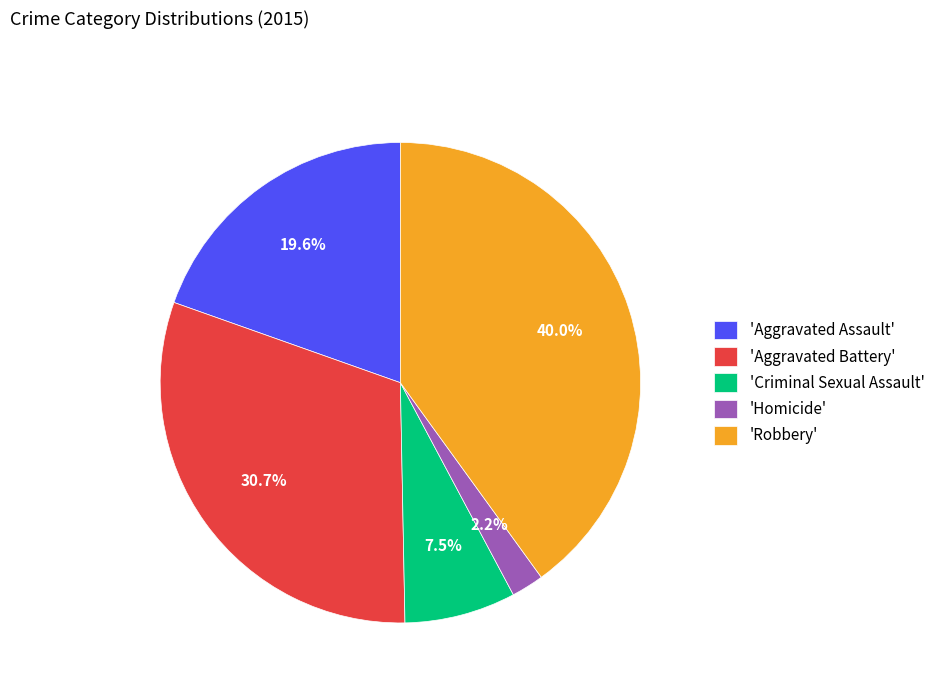

Between 'Aggravated Assault' and 'Aggravated Battery', which is larger?

'Aggravated Battery'